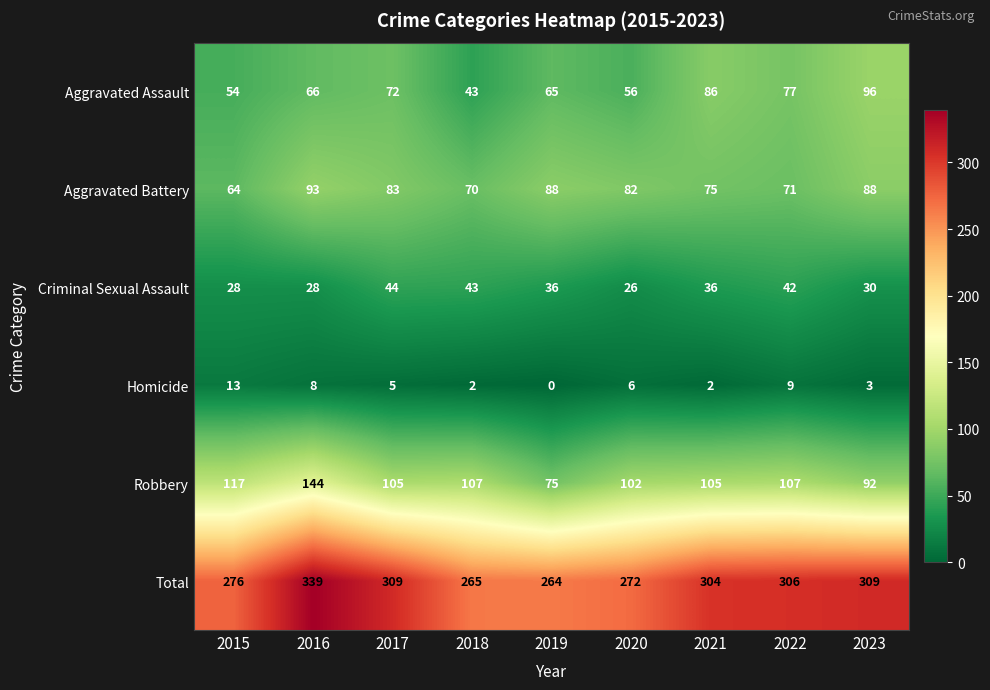

What is the greatest value displayed?

339